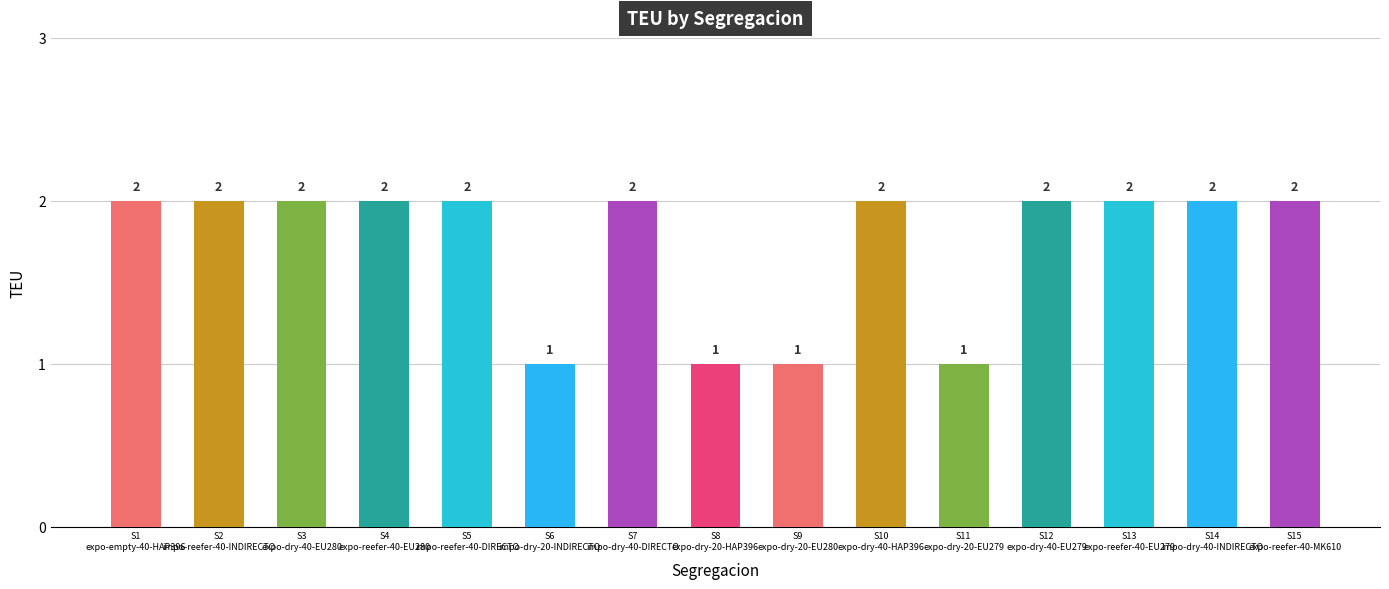

What is the value of the 15th bar from the left?

2